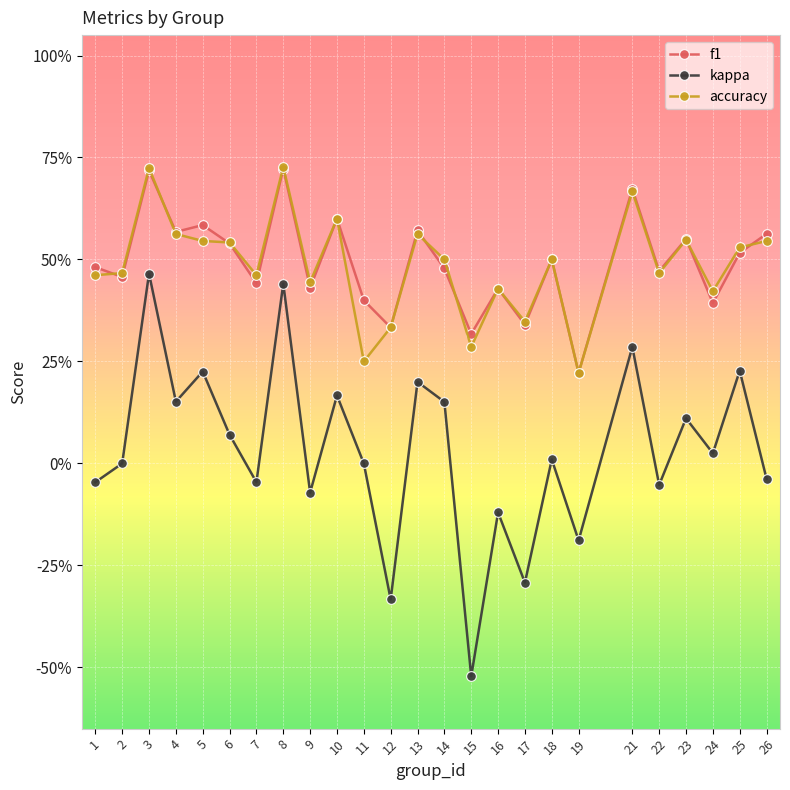

True or false: kappa and f1 cross at least once.

False